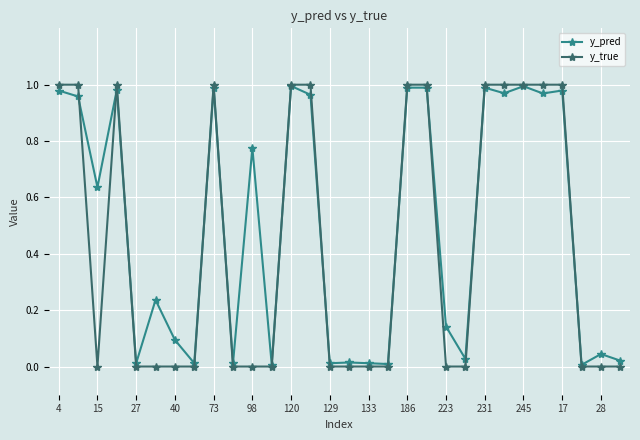

True or false: y_pred and y_true intersect in this chart.

True